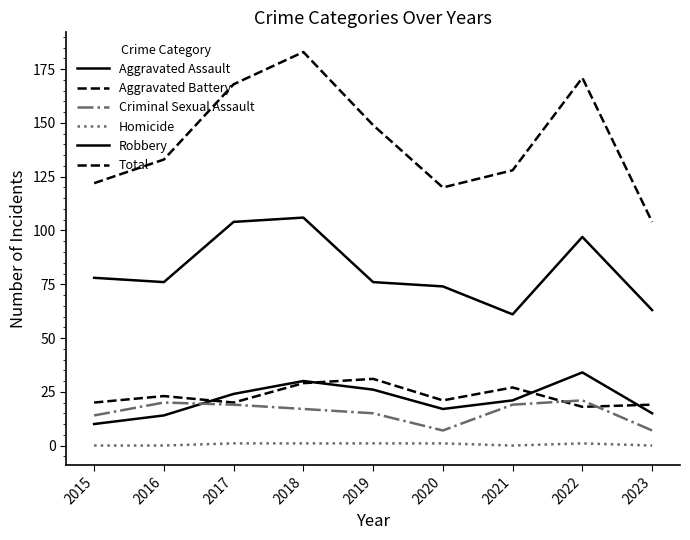

How many lines are shown in the chart?

6